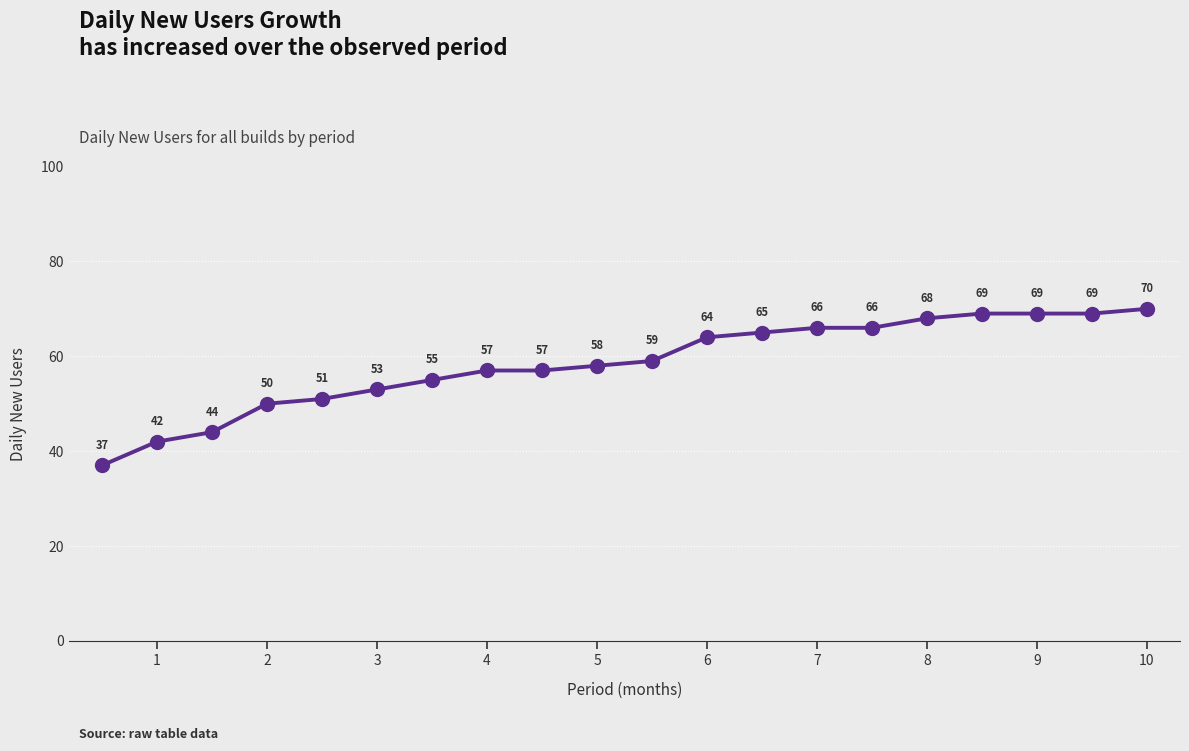

Reading left to right, transcribe all the data shown in this chart.

37	42	44	50	51	53	55	57	57	58	59	64	65	66	66	68	69	69	69	70